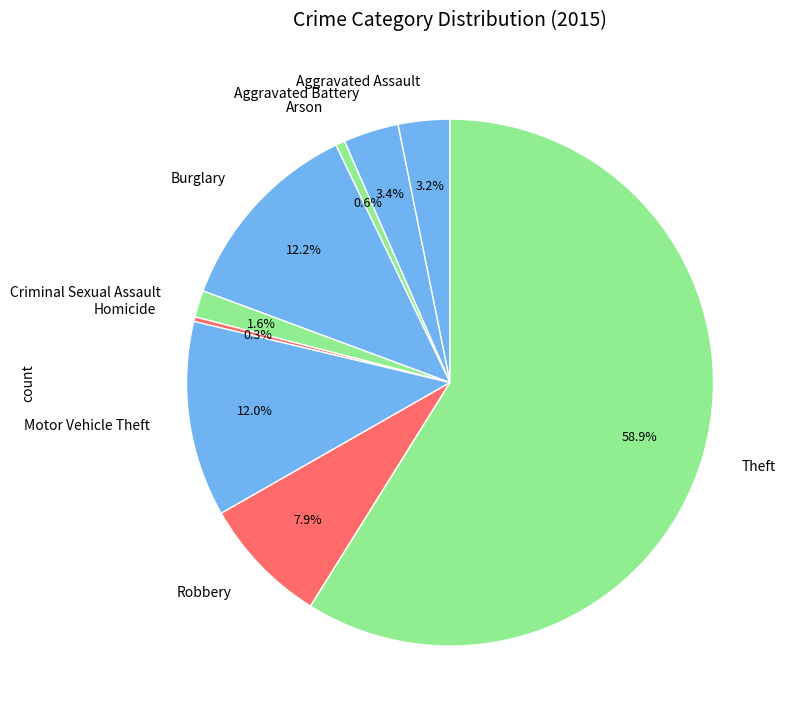

How many slices are in this pie chart?

9